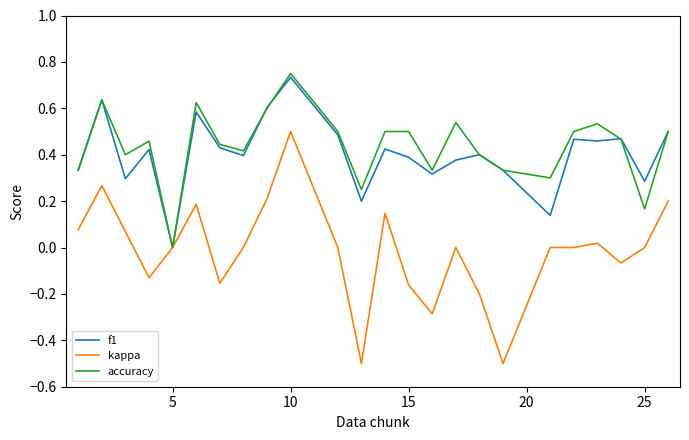

True or false: kappa has more than 0 points higher than both neighbors.

True